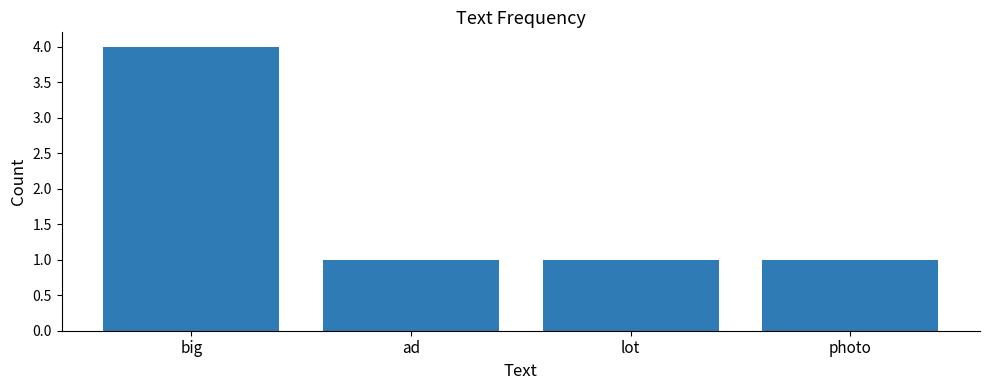

Approximately how many times larger is the value at ad compared to lot?

1.0